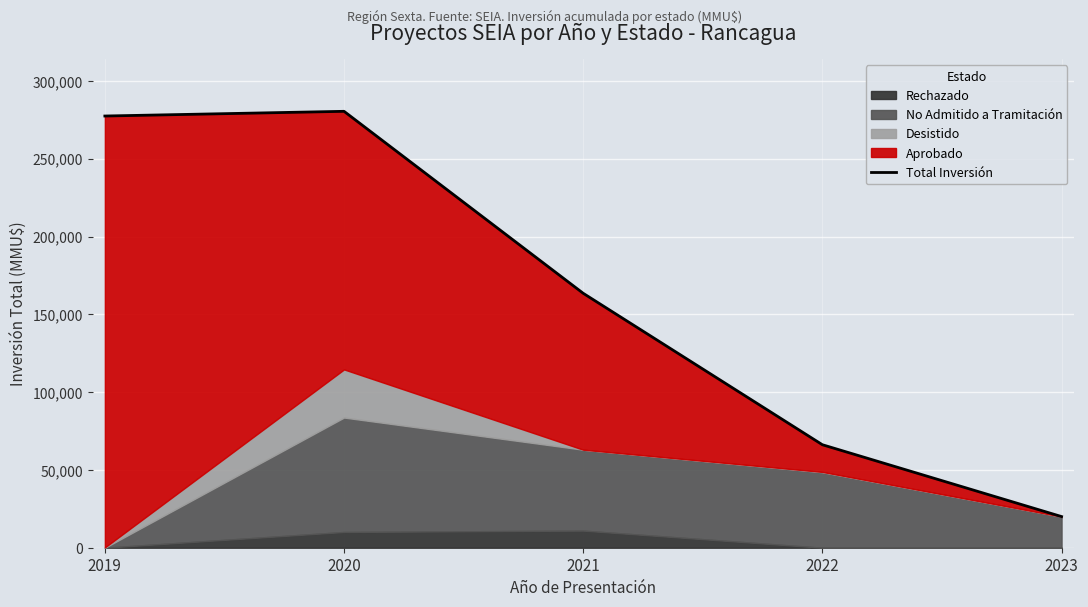

The value at 2022 is 30216. True or false?

False